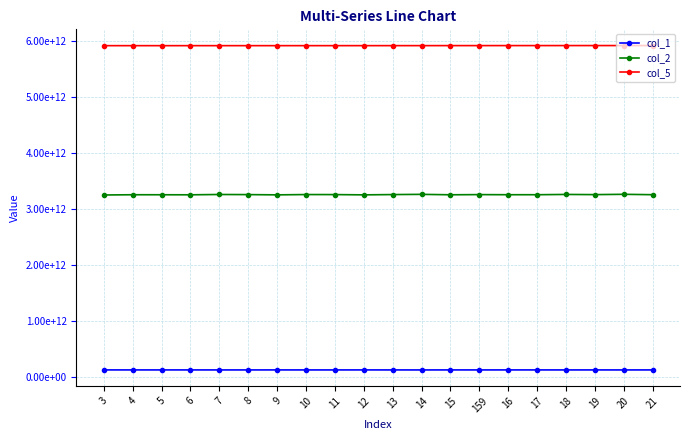

Which series changed the most between 16 and 18?

col_2